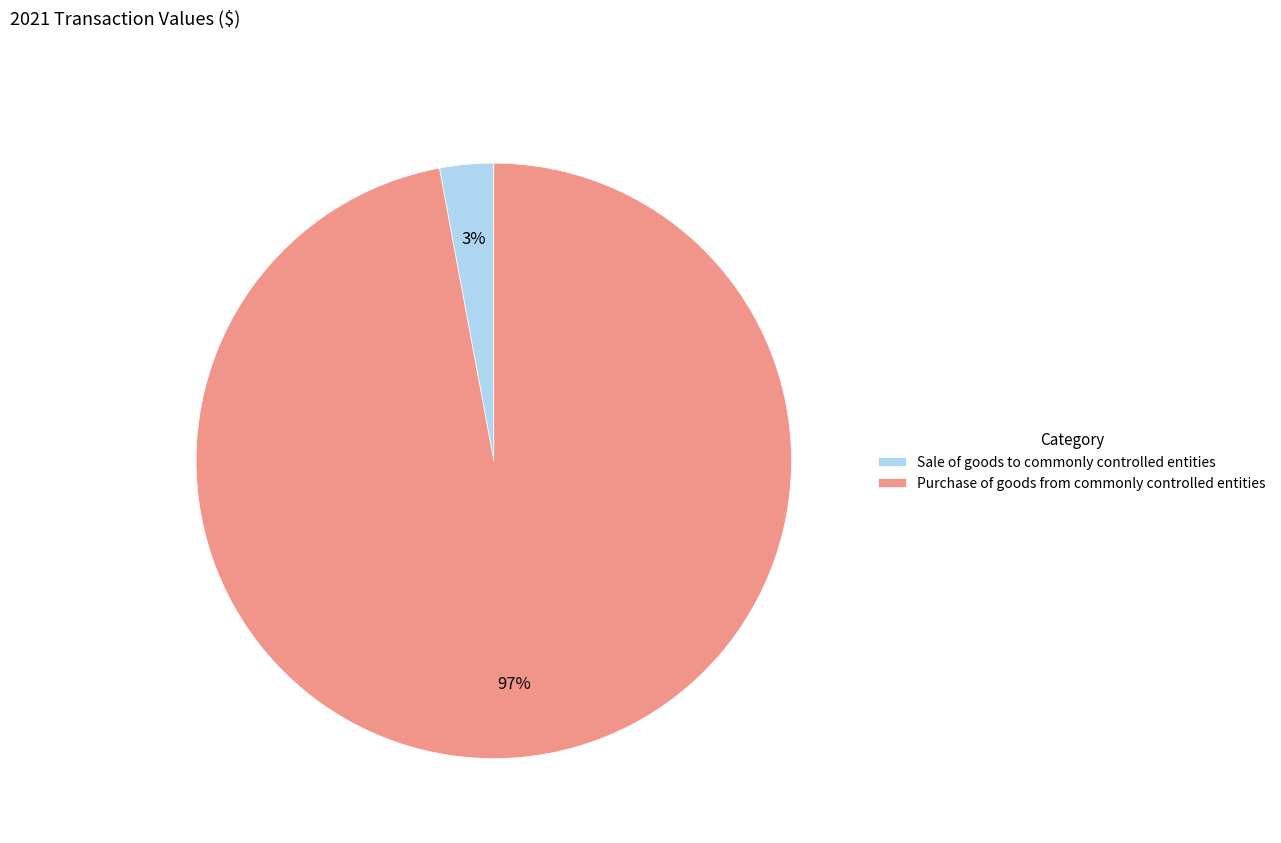

Which has a higher value, Purchase of goods from commonly controlled entities or Sale of goods to commonly controlled entities?

Purchase of goods from commonly controlled entities